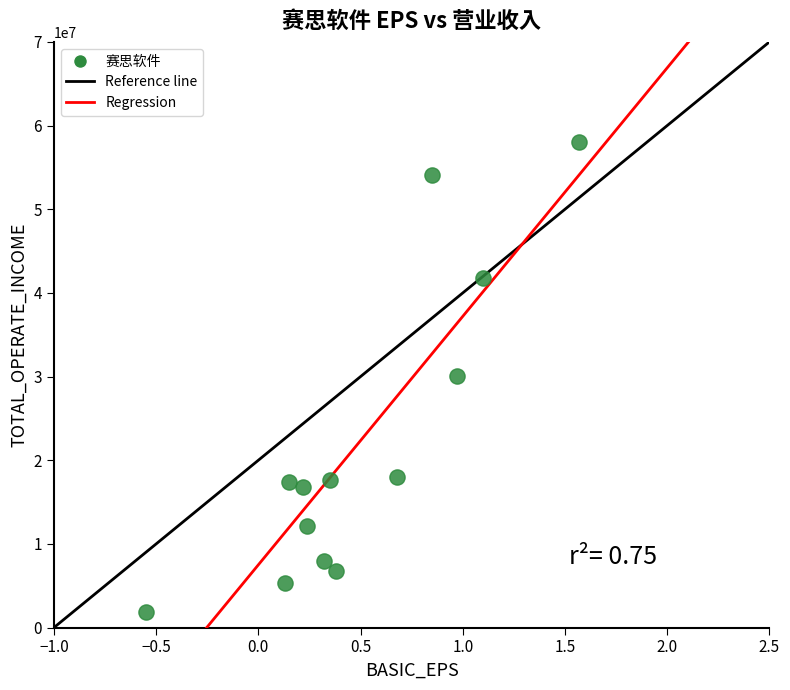

What is the range of X values (max minus min)?

2.1